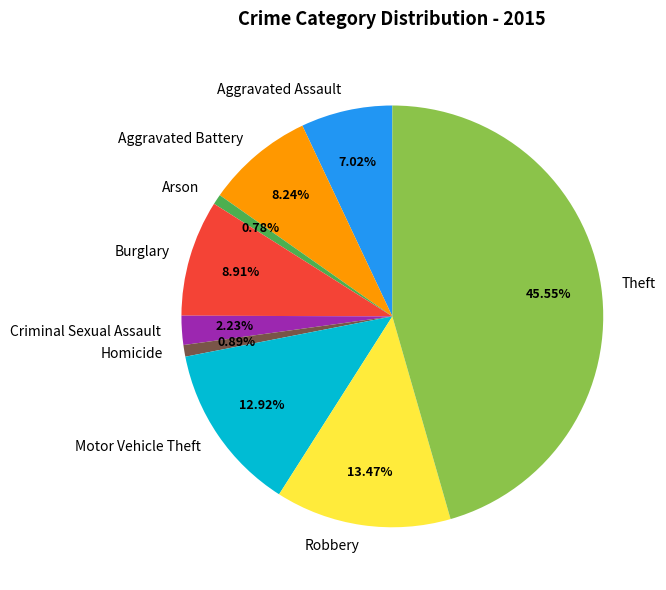

What is the largest slice in the pie chart?

Theft